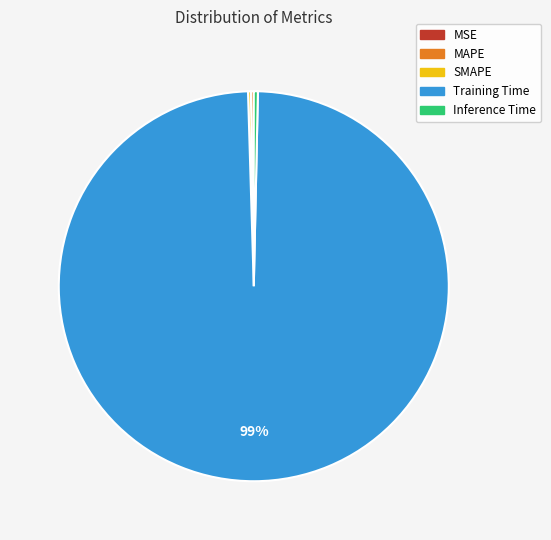

Which category has the biggest portion of the pie?

Training Time